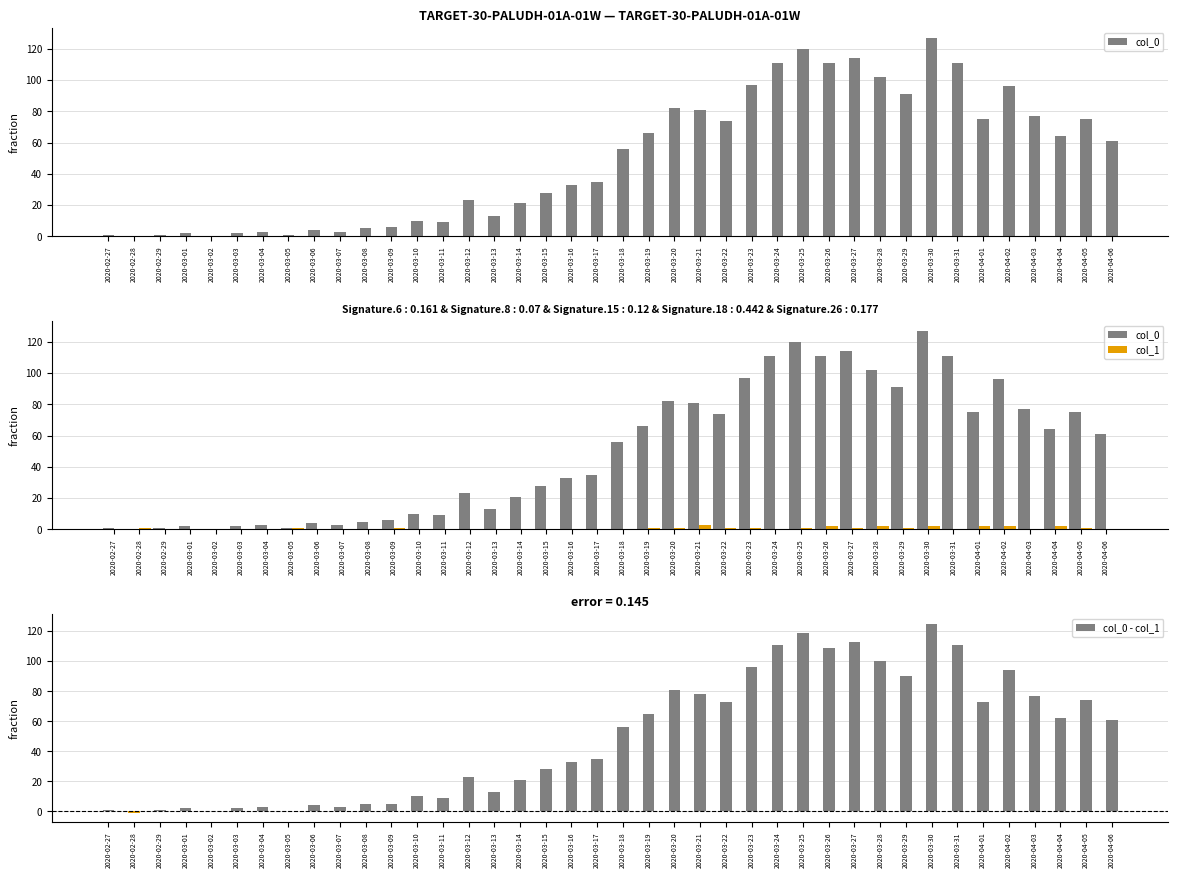

How many positive values does the col_0 series have?

38